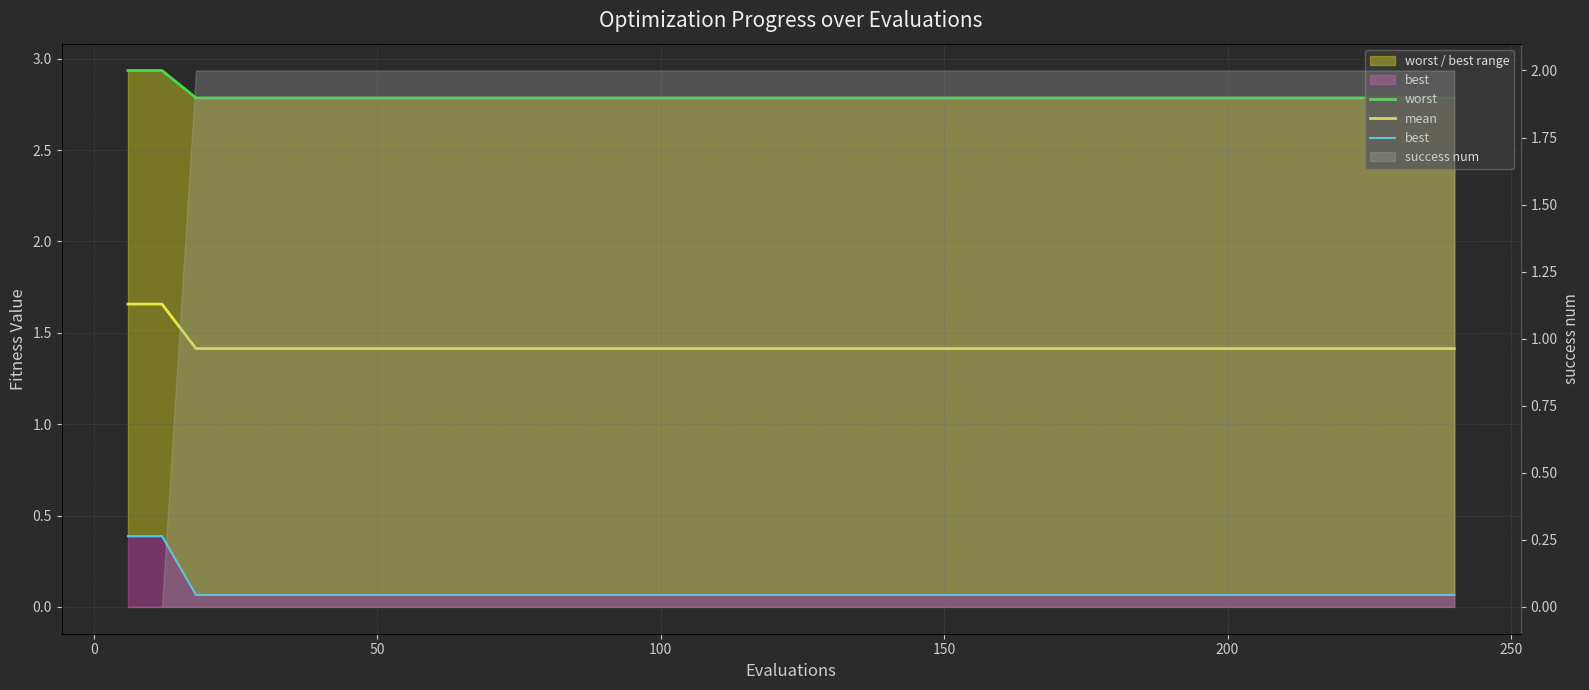

What is the sum of all worst values?

111.7